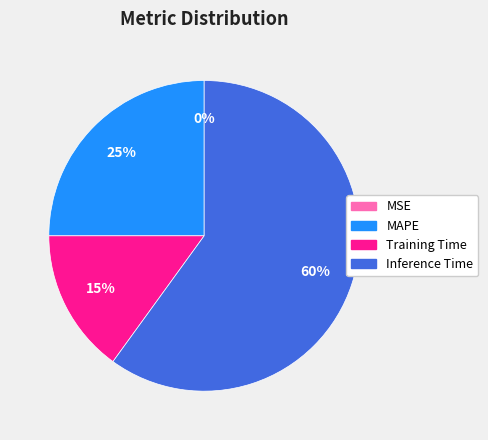

What percentage is the Inference Time slice, to the nearest percent?

60%